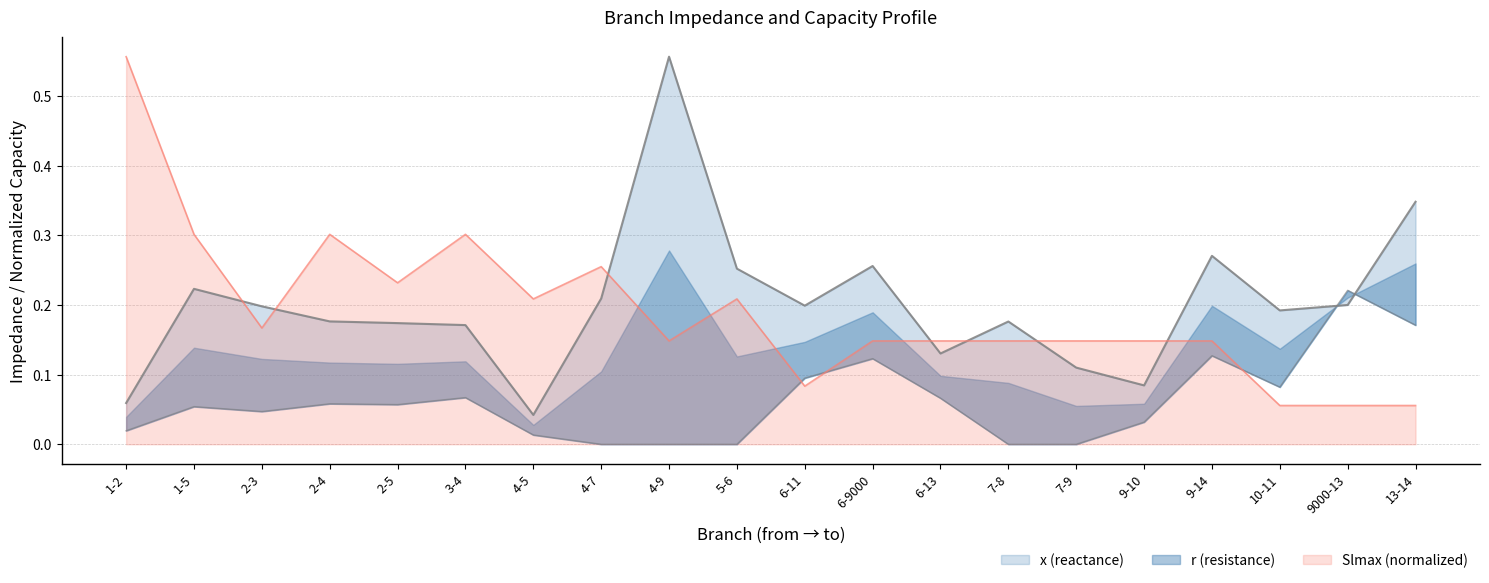

Is it true that x equals 0.1 at 6-11?

False